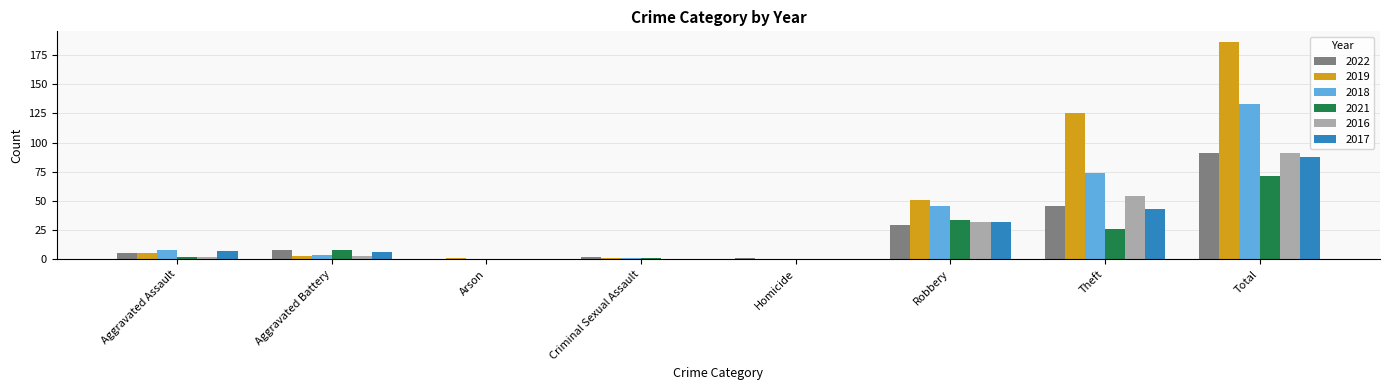

What is the spread (max minus min) of values at Total?

115